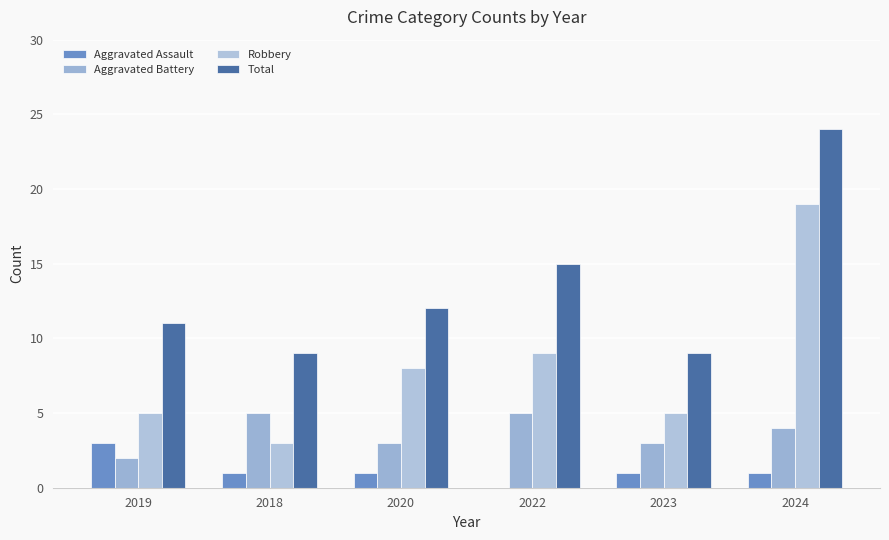

Reading left to right, transcribe all the data shown in this chart.

Aggravated Assault: 2019=3	2018=1	2020=1	2022=0	2023=1	2024=1
Aggravated Battery: 2019=2	2018=5	2020=3	2022=5	2023=3	2024=4
Robbery: 2019=5	2018=3	2020=8	2022=9	2023=5	2024=19
Total: 2019=11	2018=9	2020=12	2022=15	2023=9	2024=24